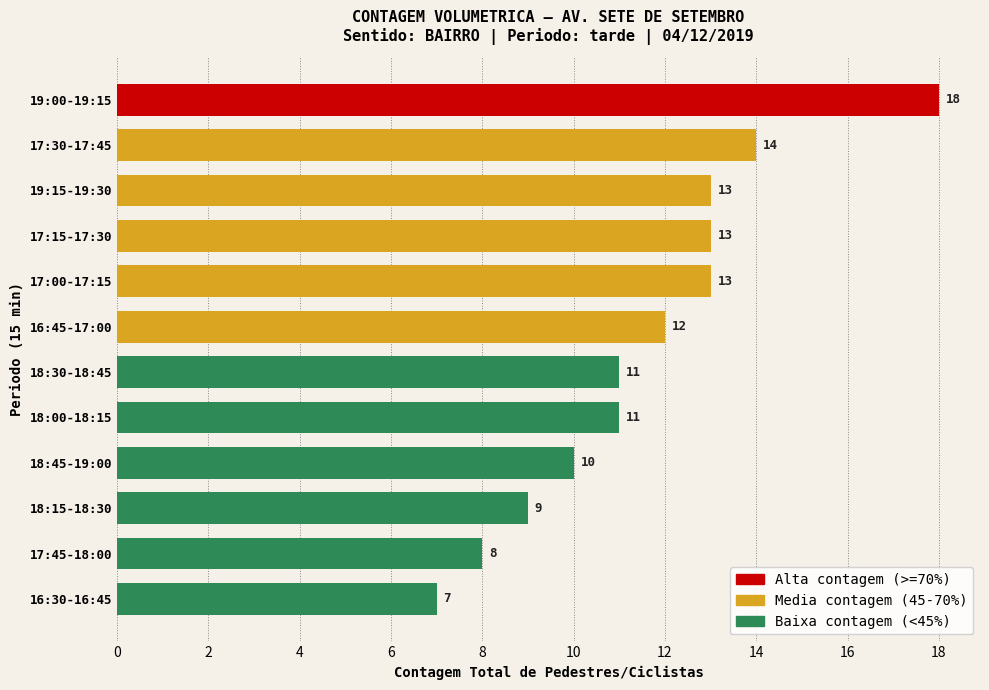

What is the sum of the values at 19:15-19:30 and 17:00-17:15?

26